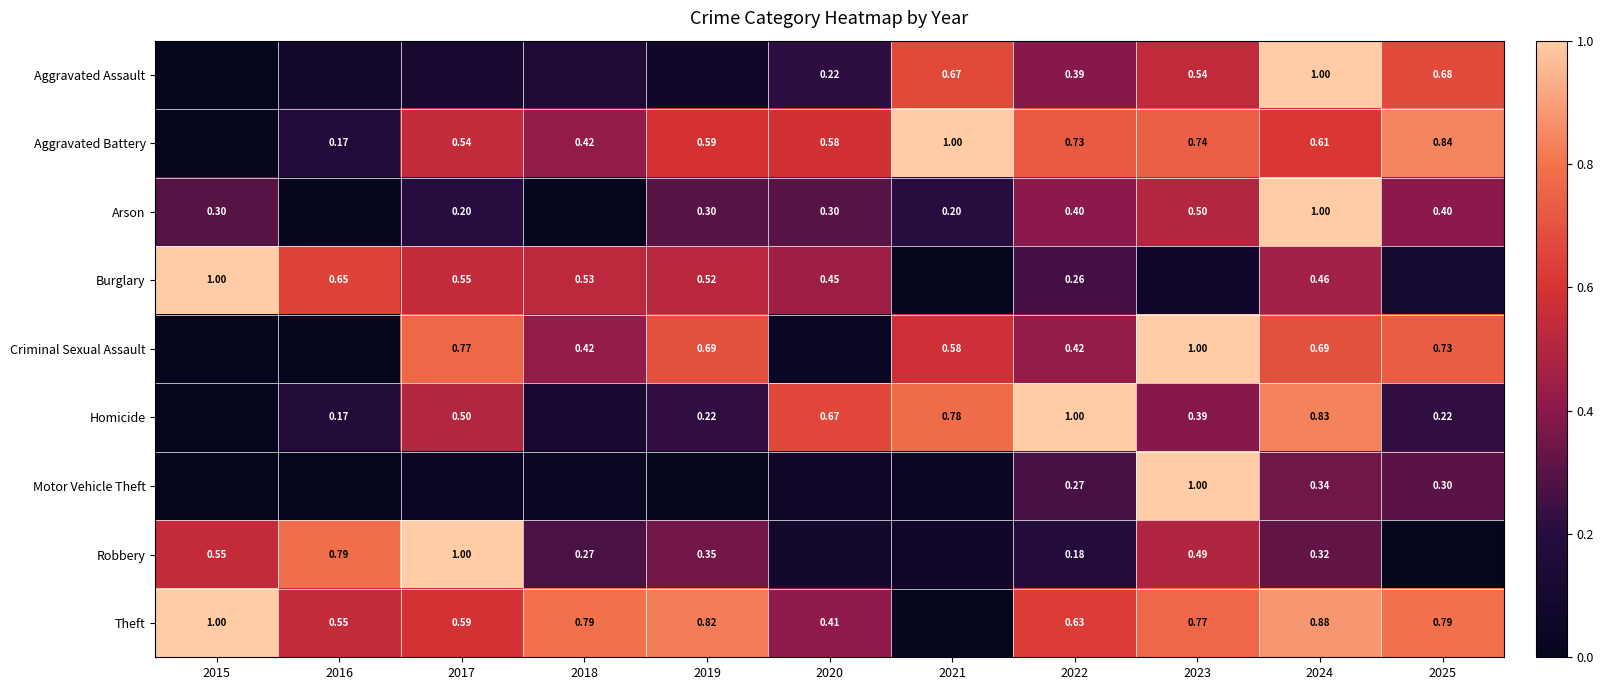

Is the value of Criminal Sexual Assault at 2024 greater than the value of Robbery at 2015?

Yes